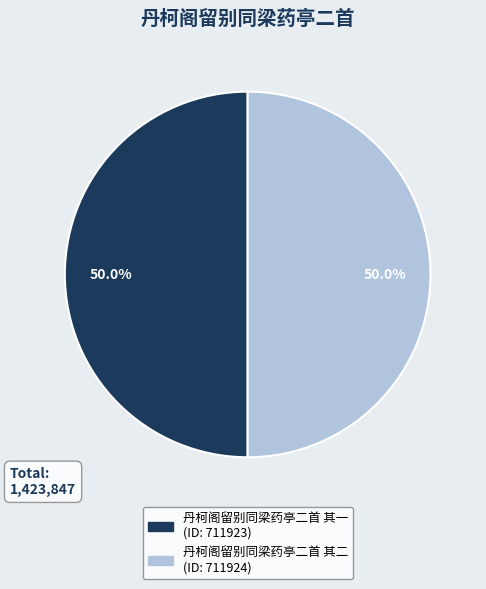

Is it true that 丹柯阁留别同梁药亭二首 其一 is 37% of the pie?

False